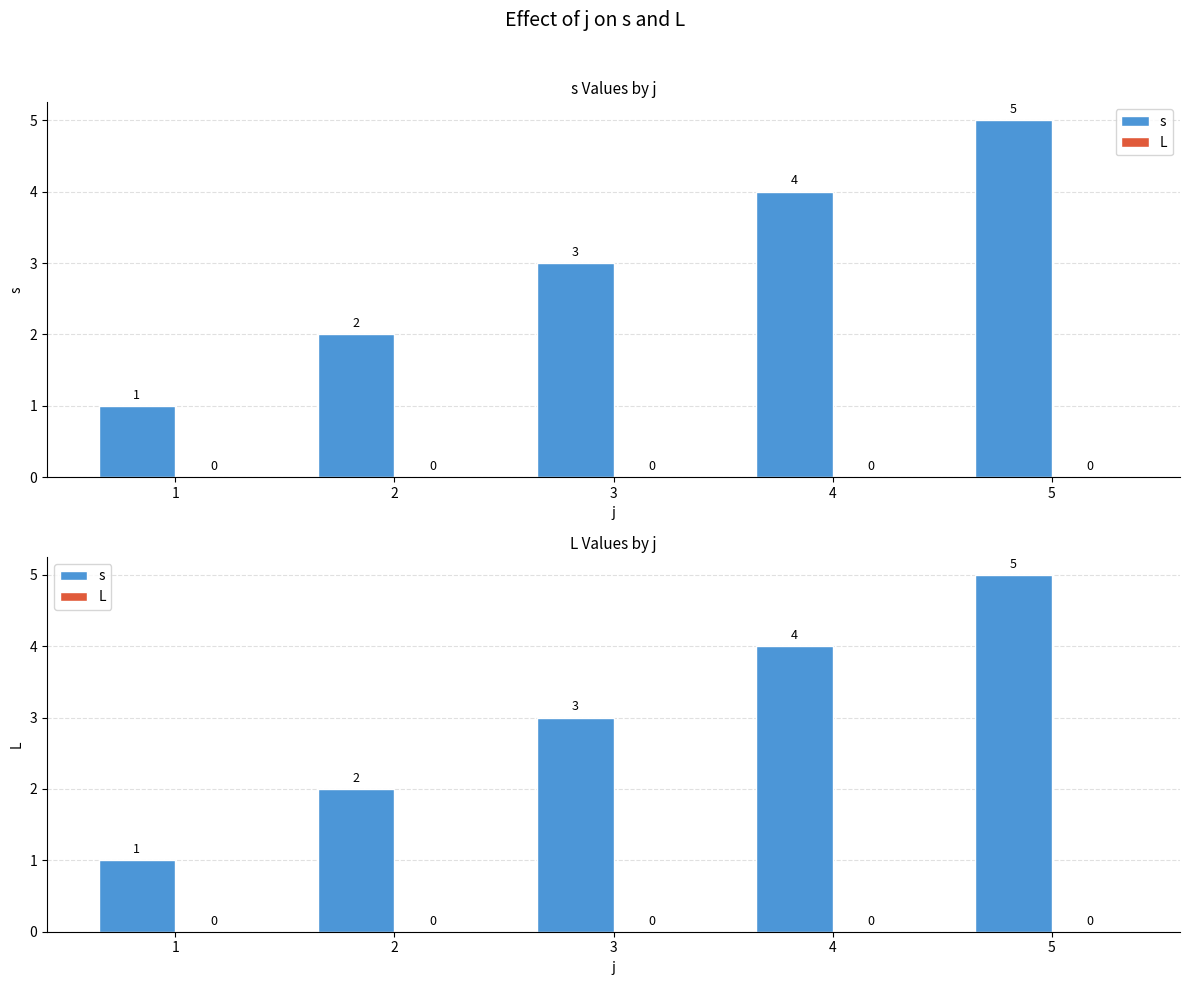

The L series shows 0 at 2. True or false?

True